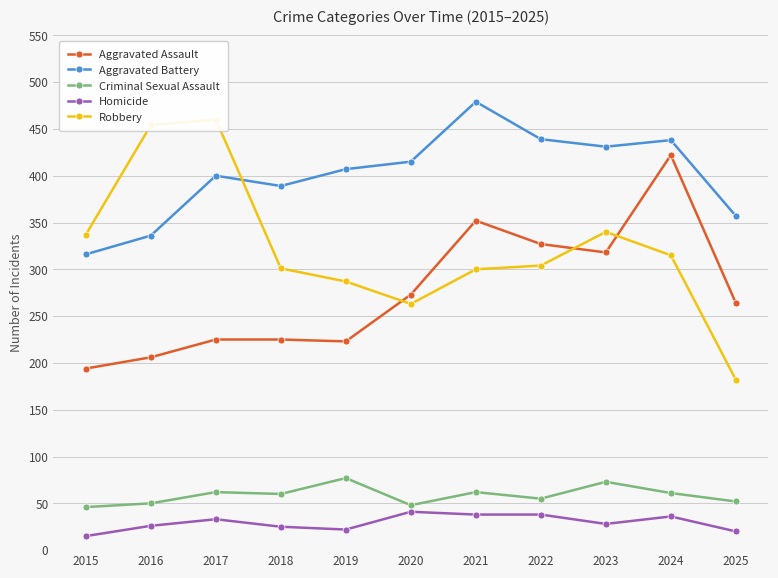

Which series ends up on top after the final intersection of Aggravated Assault and Robbery?

Aggravated Assault